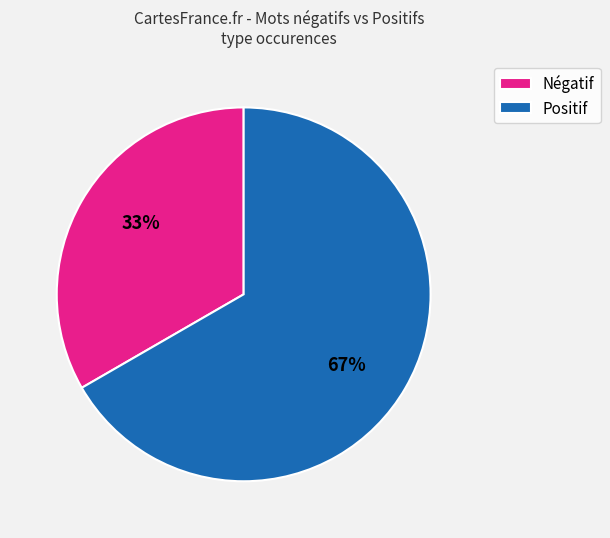

How many slices are in this pie chart?

2